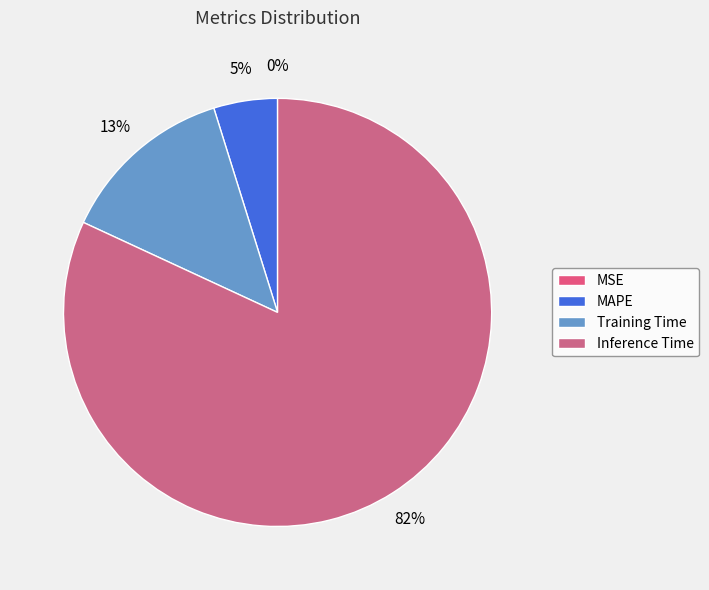

The MAPE slice represents 1% of the pie. True or false?

False